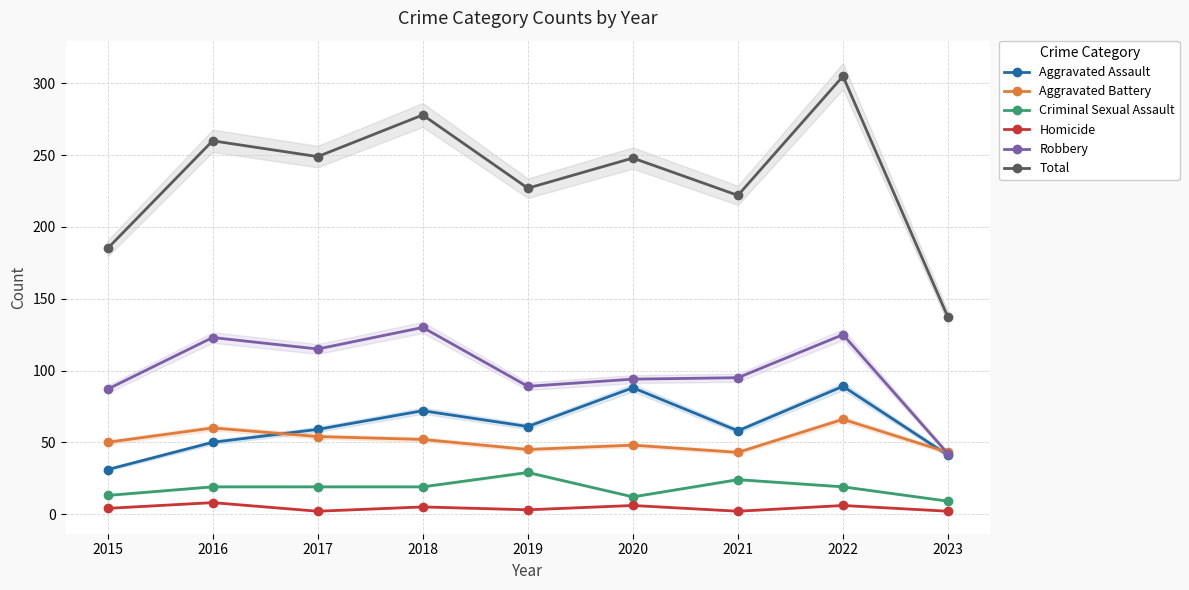

True or false: Total and Aggravated Battery cross at least once.

False